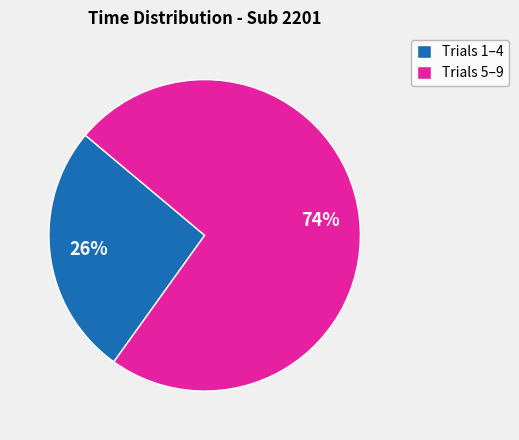

The Trials 5–9 slice represents 60% of the pie. True or false?

False